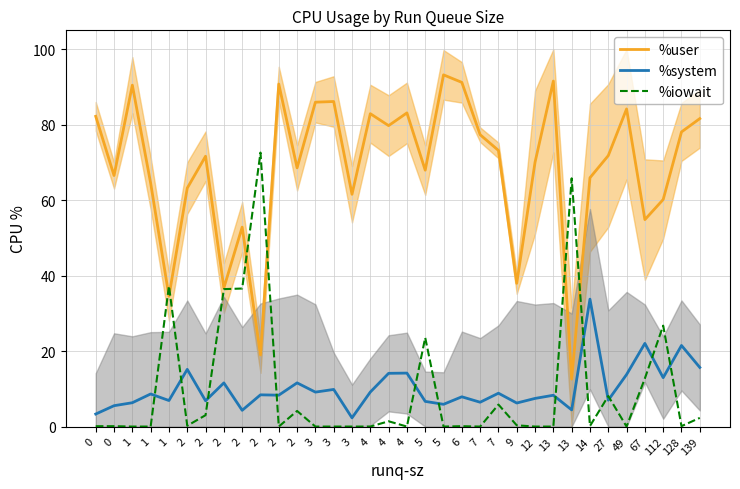

Which series has the widest spread of values?

%user